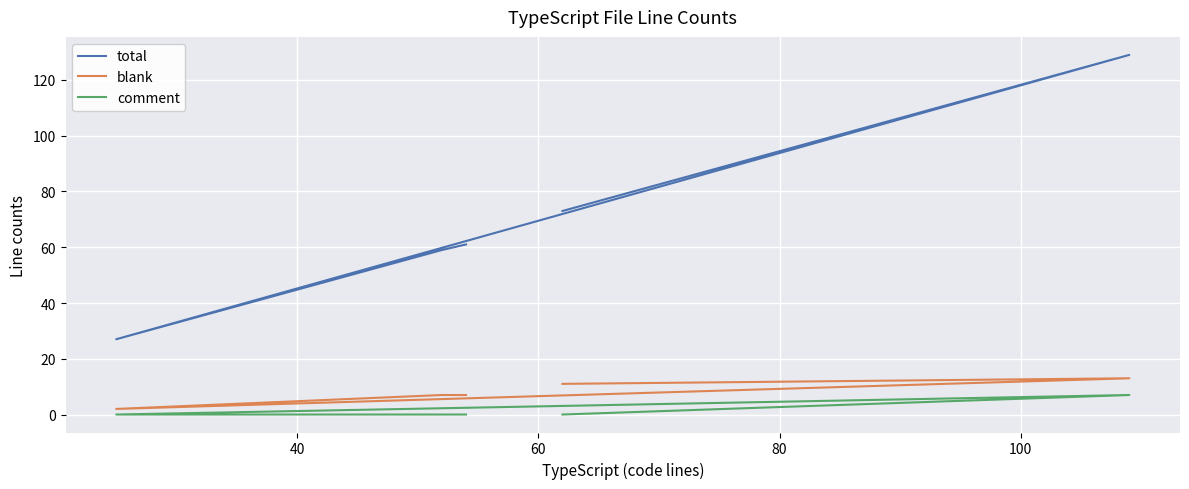

What is the sum of all total values?

349